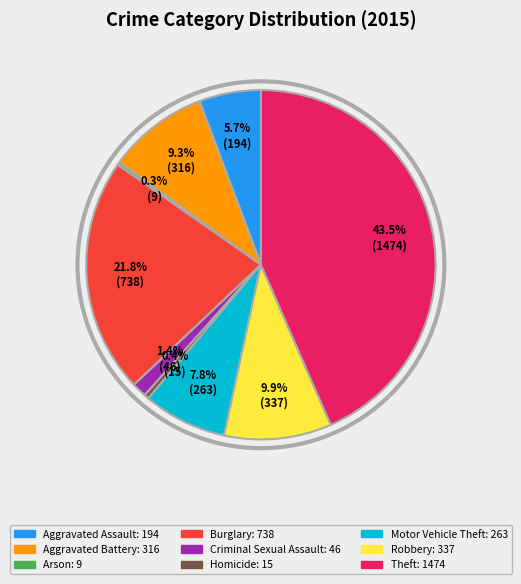

Is Burglary the majority of the pie?

No